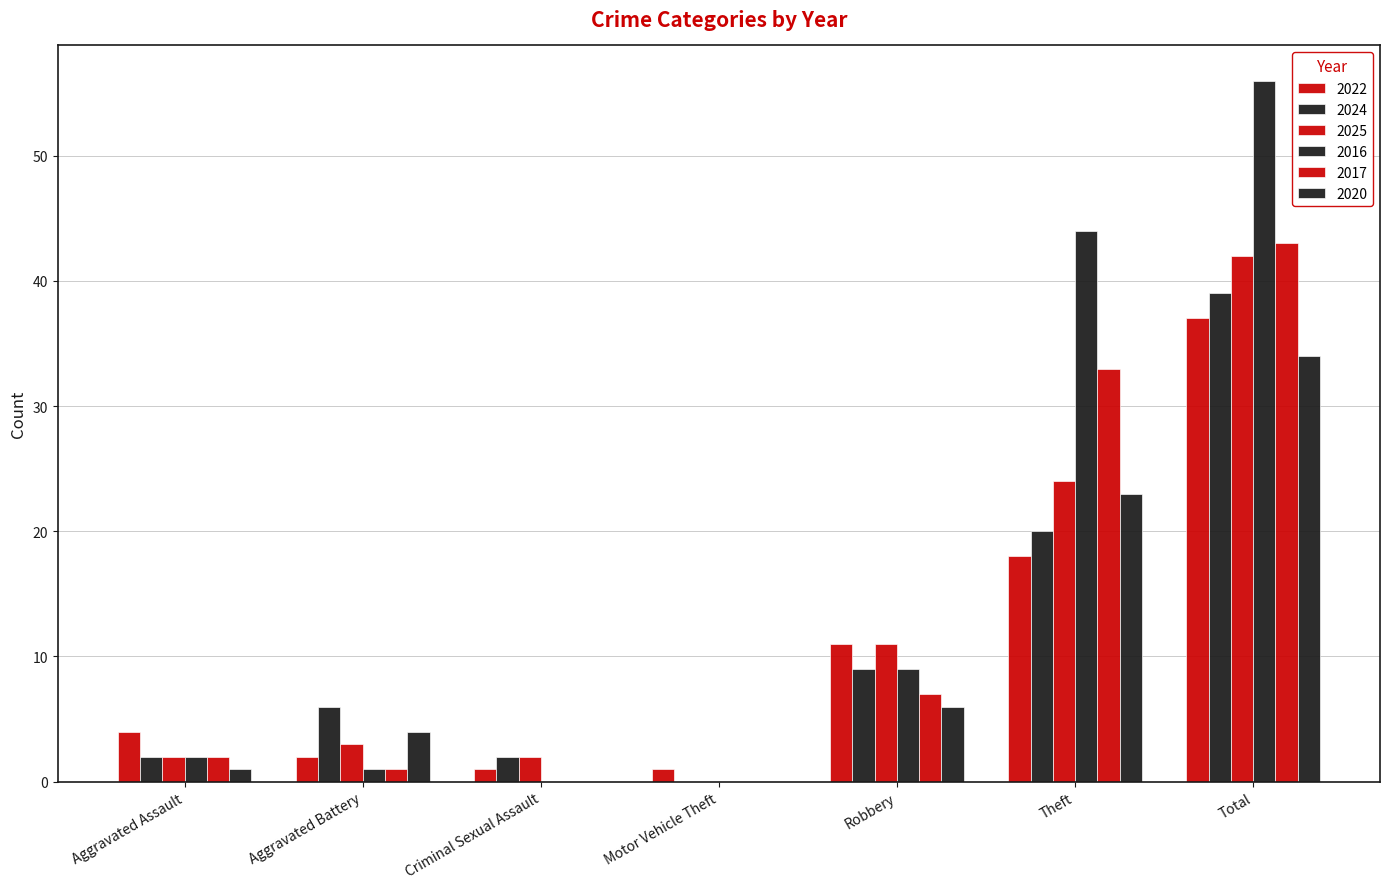

Is it true that 2024 equals 39 at Total?

True